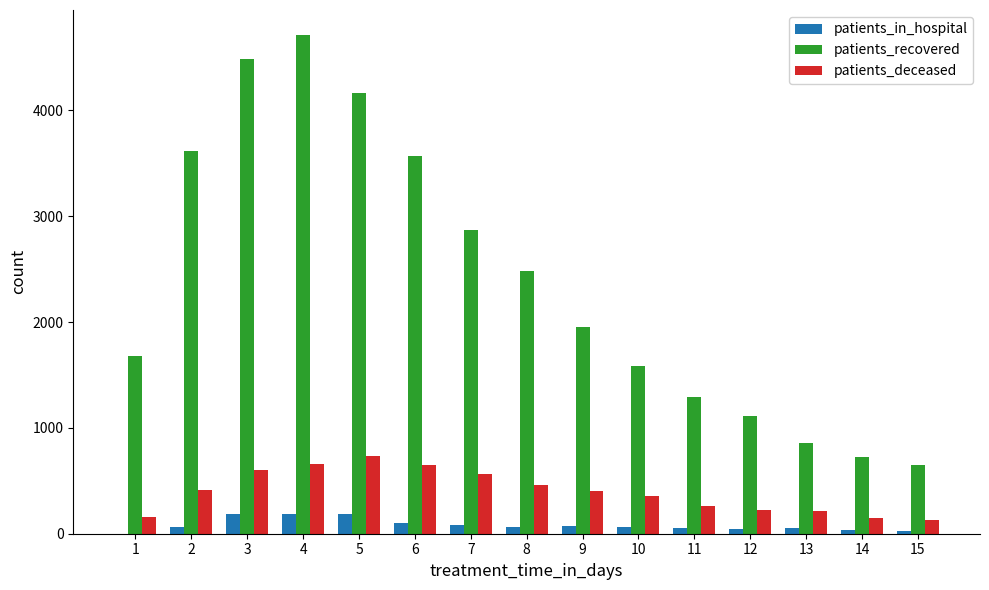

What is the sum of the patients_deceased values at 12 and 1?

381